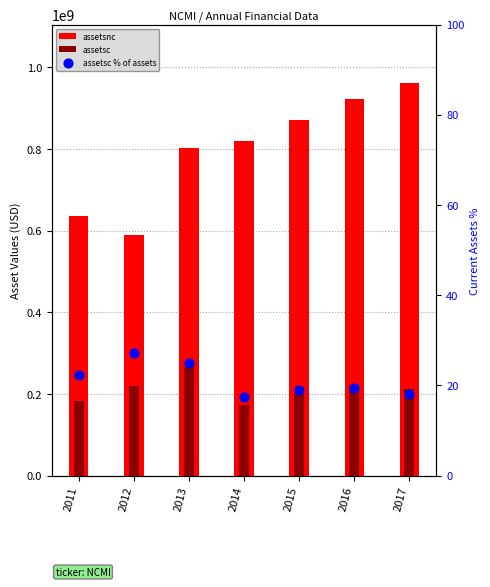

At which category is the sum across all series the highest?

2017